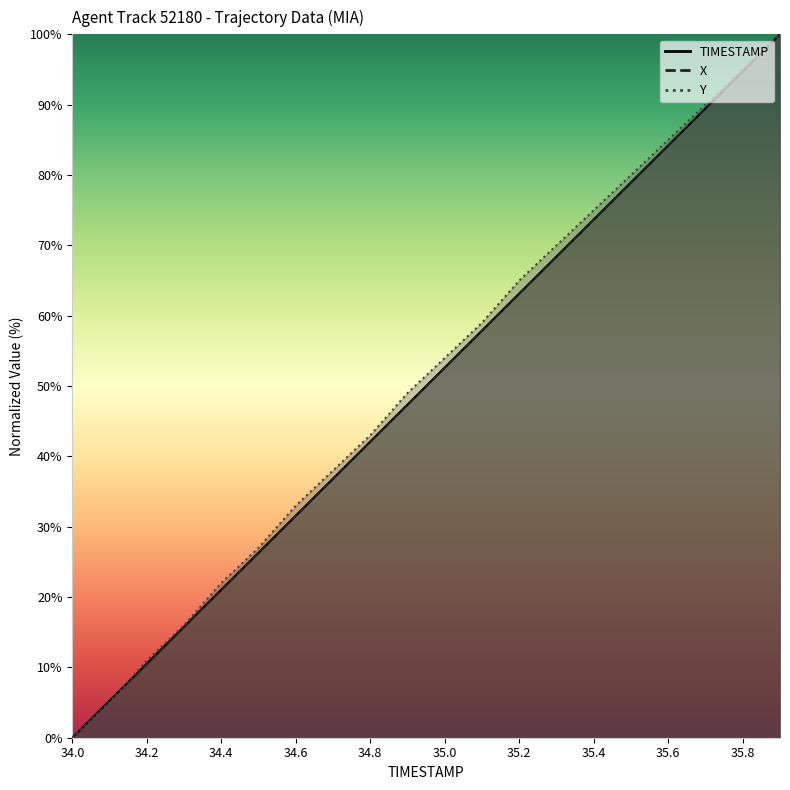

What is the difference between the Y values at 35.9 and 34.2?

89.0